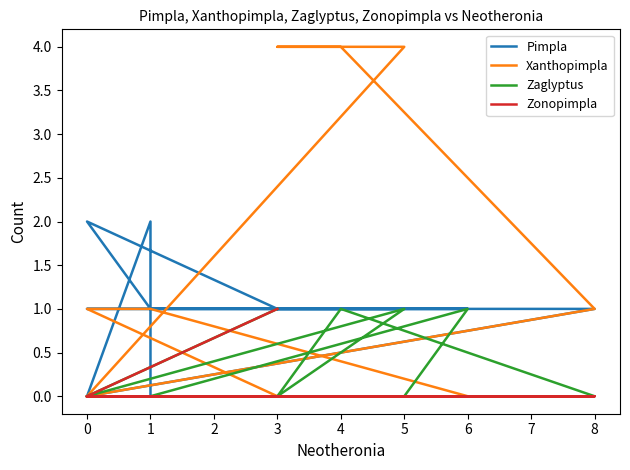

Which series has the largest total across all categories?

Xanthopimpla